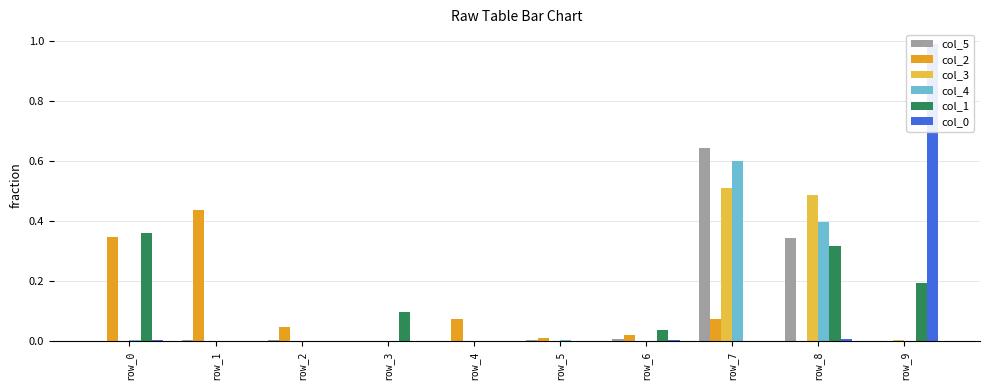

How many data points does each series have?

10